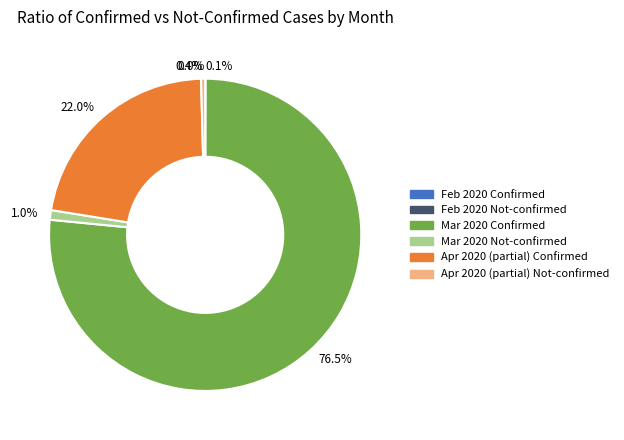

True or false: 6 accounts for 0% of the total.

True